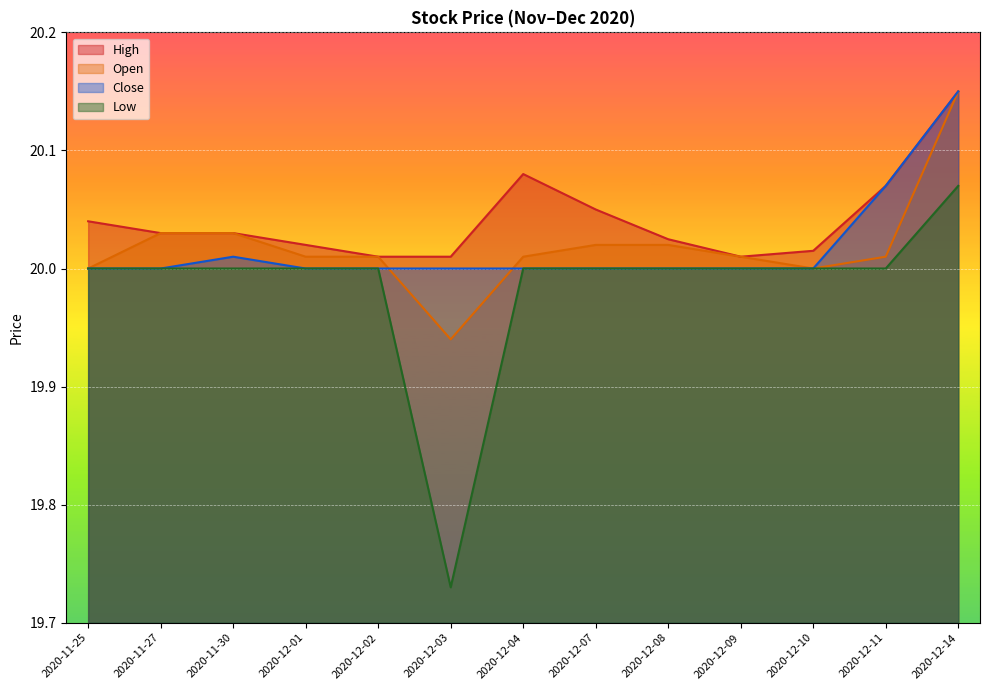

What are all the series names shown in the legend?

High, Open, Close, Low